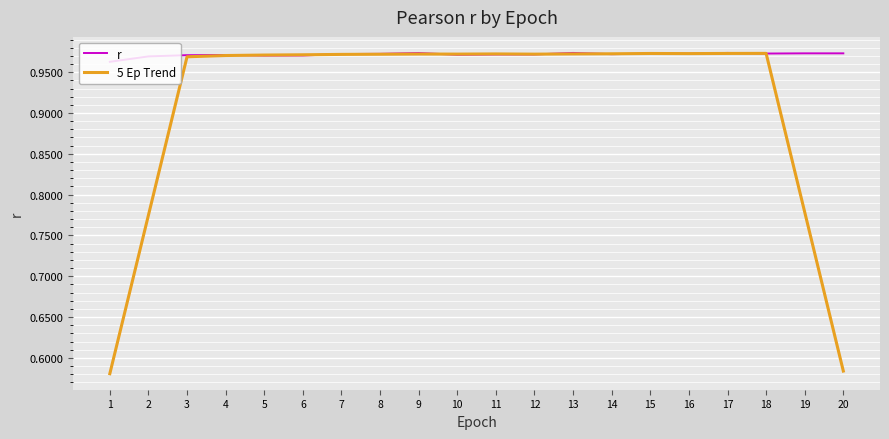

The 5 Ep Trend series shows 0.3 at 9. True or false?

False